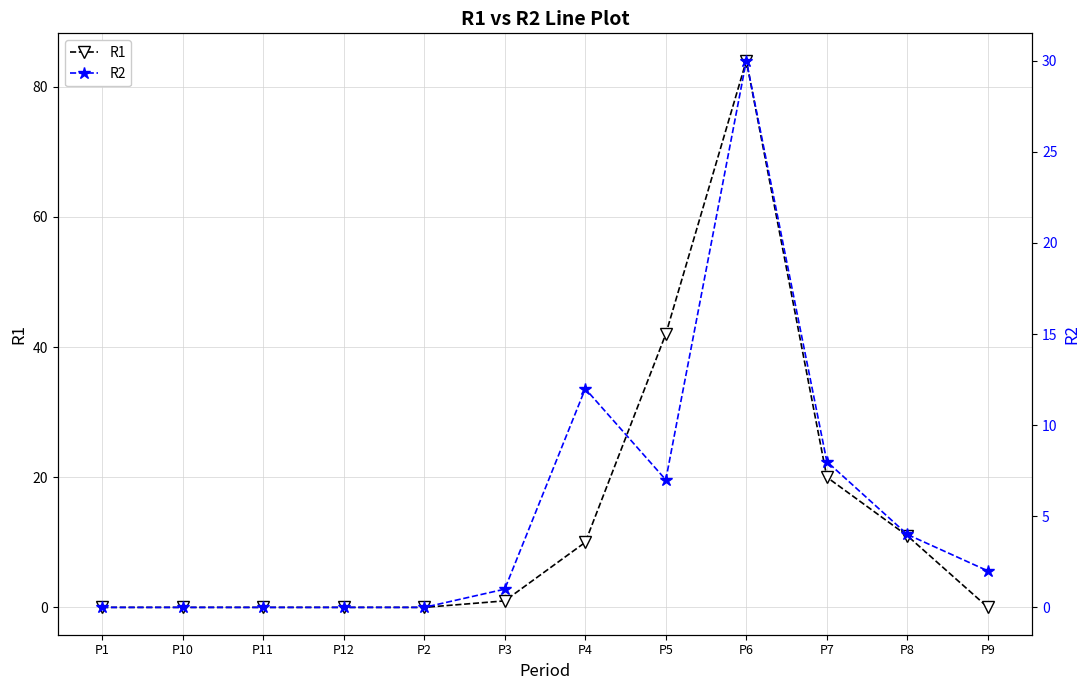

What is the value of the R1 point at the 7th from the left?

10